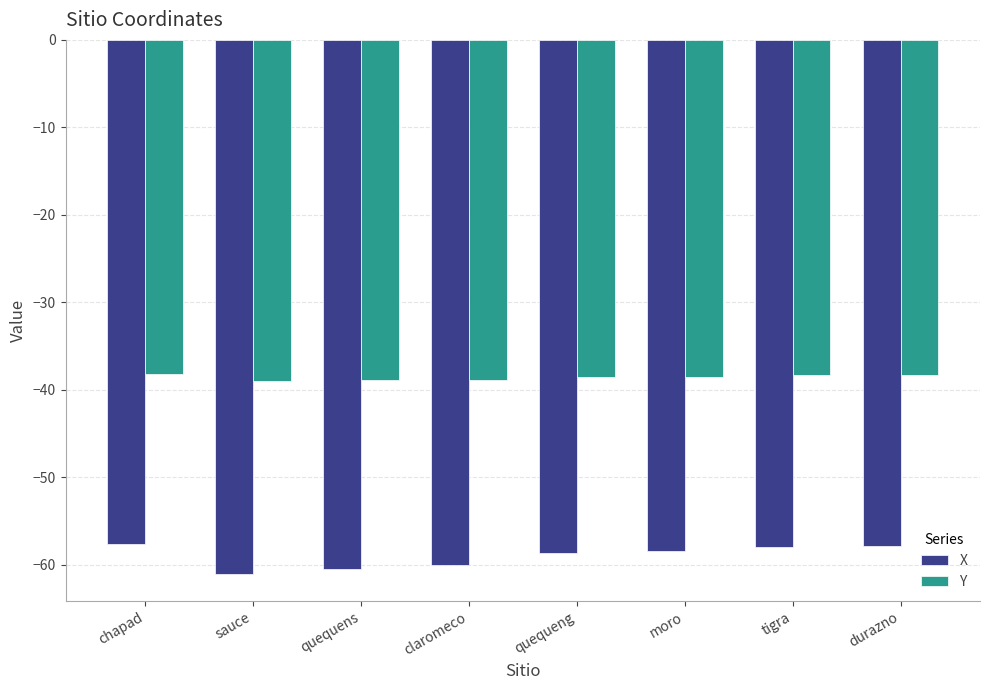

What is the difference between the second highest and minimum values in the Y series?

0.7